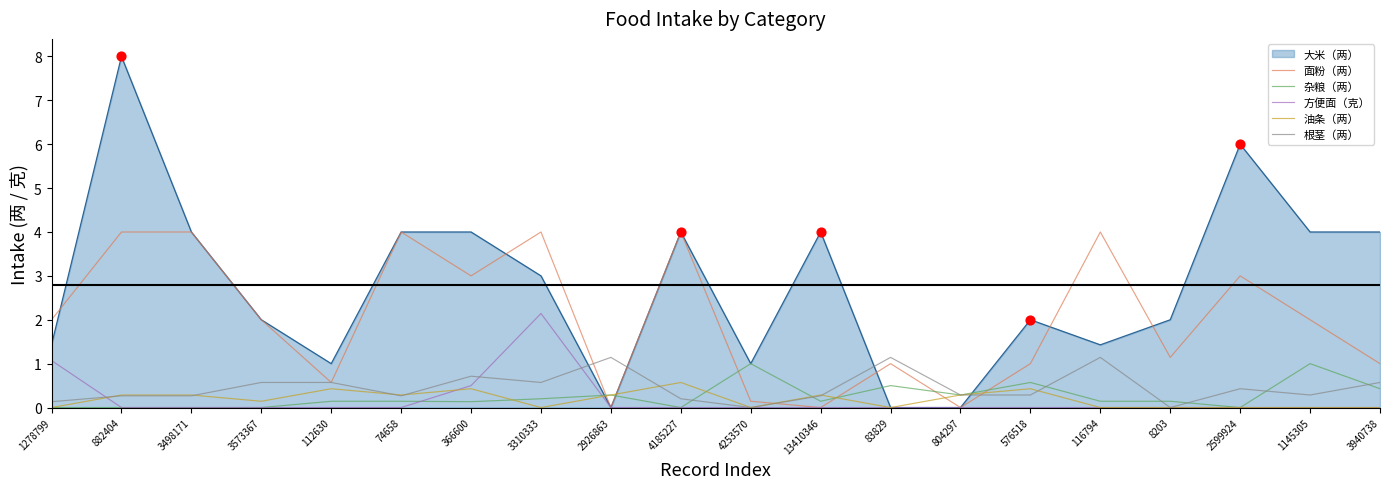

Which series has the largest total across all categories?

大米（两）